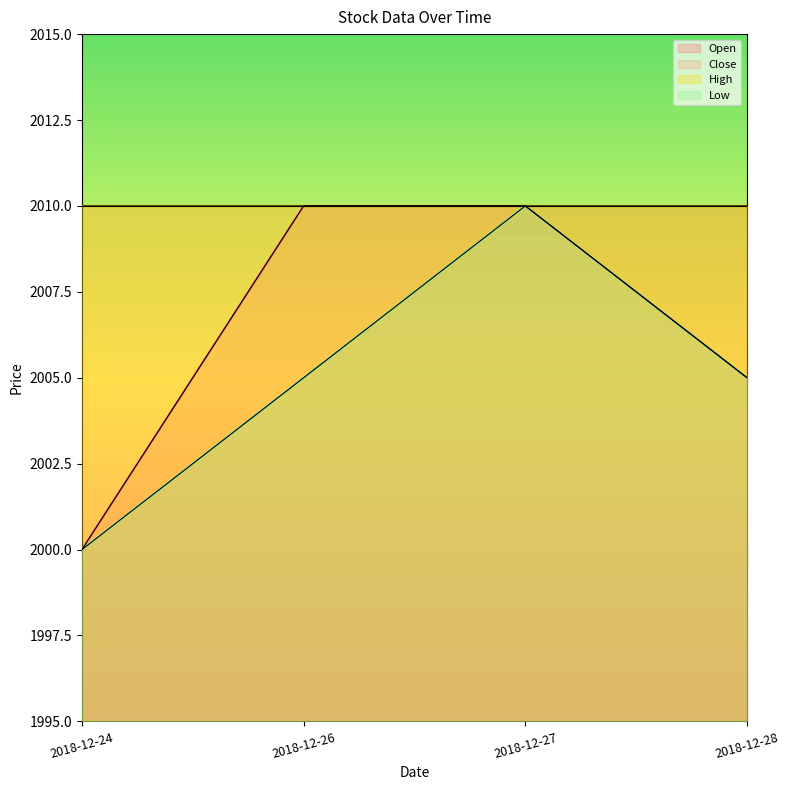

What is the difference between the highest and lowest values at 2018-12-28?

5